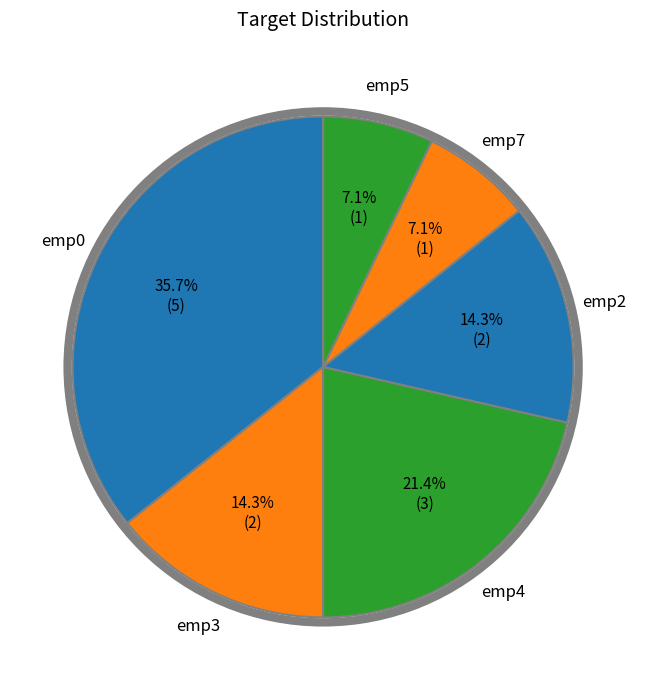

Which slice is the largest?

emp0